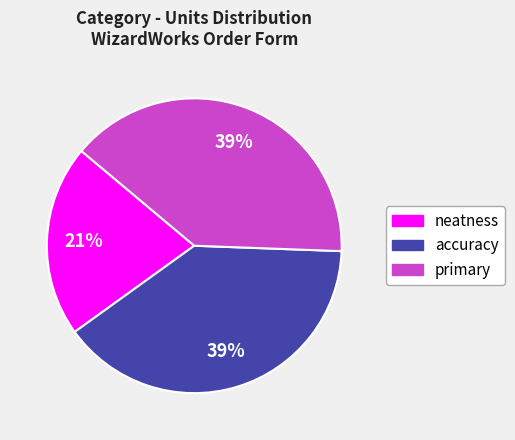

Does neatness account for over 50% of the chart?

No